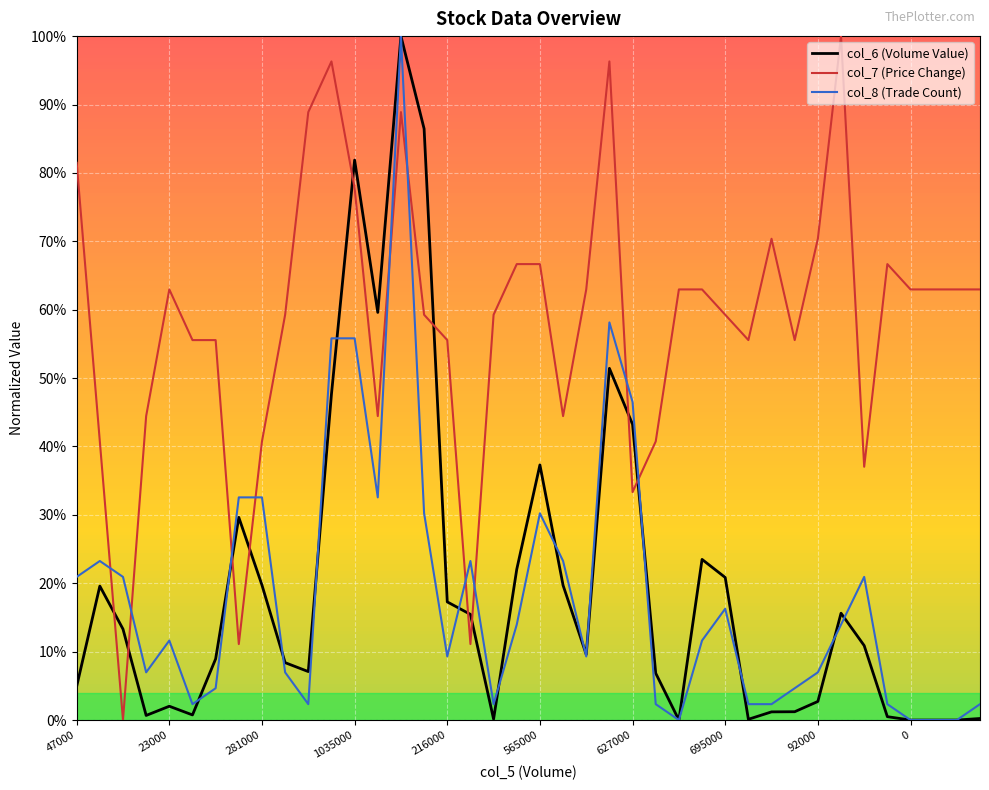

In col_8 (Trade Count), how many points are lower than both neighbors (excluding endpoints)?

8